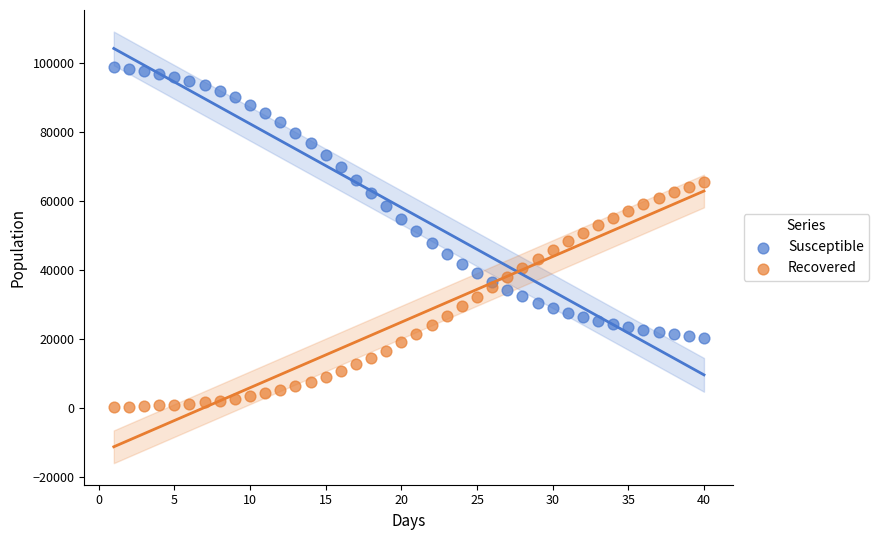

What is the X range (max minus min) for the scatter plot?

39